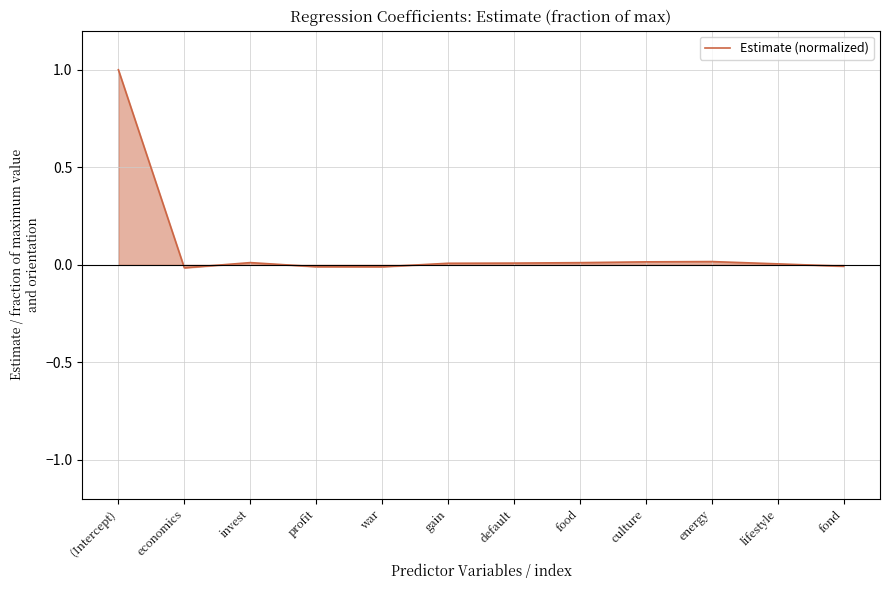

What is the difference between the maximum and minimum values?

1.0